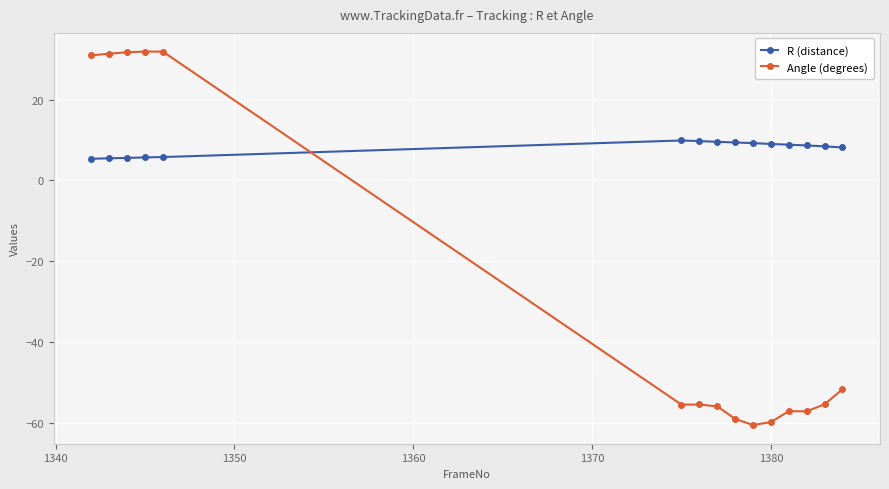

What is the smallest value displayed?

-60.5